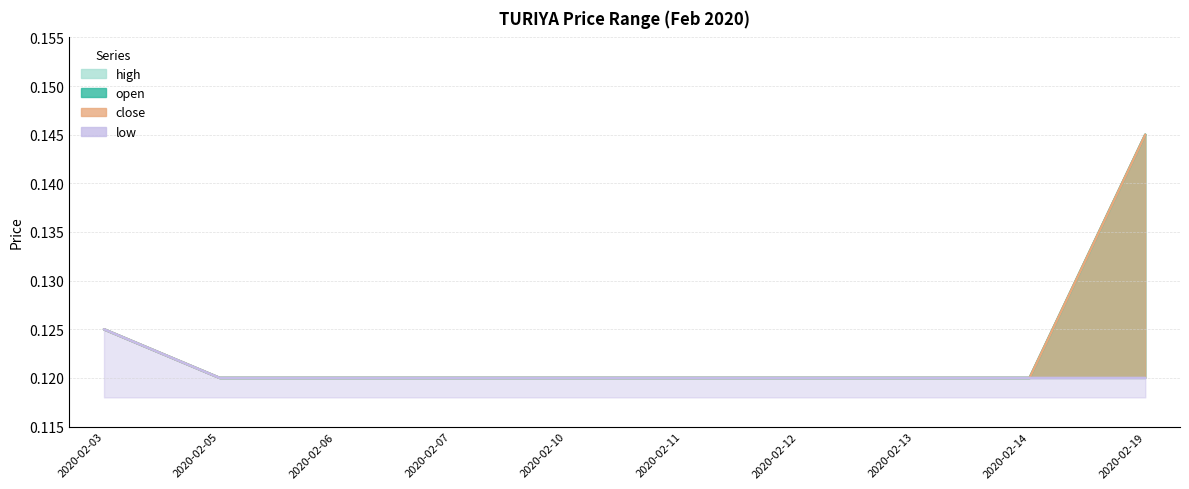

Which series changed the most between 2020-02-03 and 2020-02-05?

open